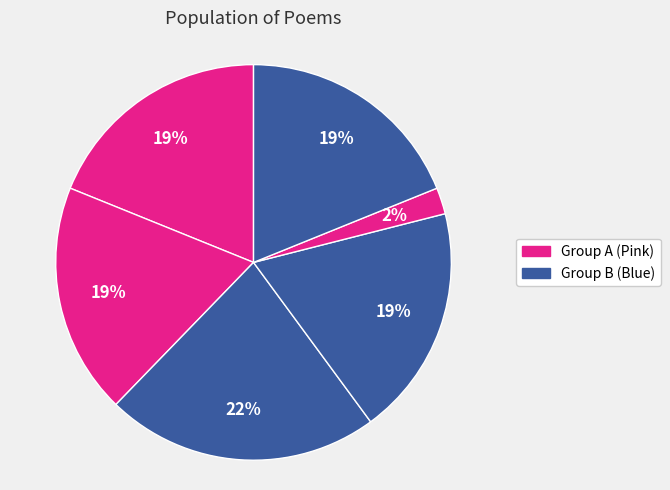

Is there any slice that represents more than half of the pie?

No